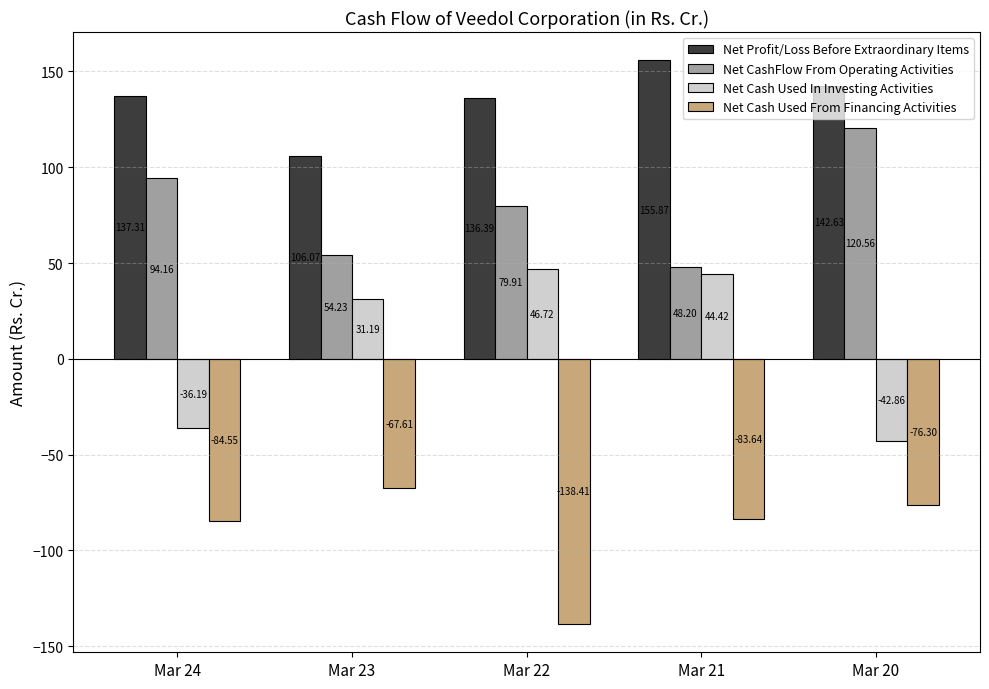

Rank the categories by Net CashFlow From Operating Activities value from lowest to highest.

Mar 21, Mar 23, Mar 22, Mar 24, Mar 20